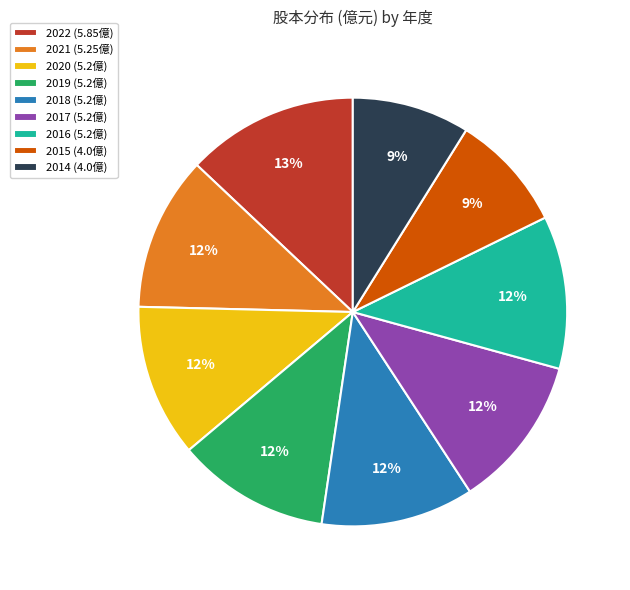

Combined, do 2017 and 2022 account for over 50%?

No